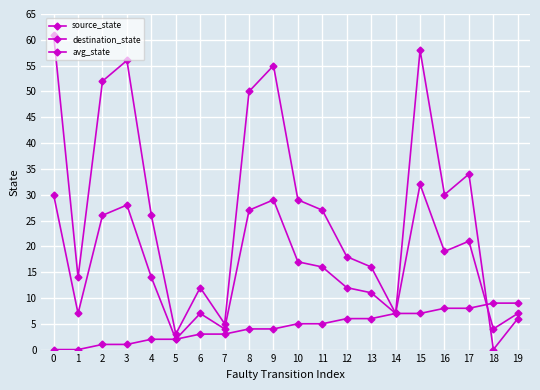

True or false: source_state has a value of 4 at 0.

False